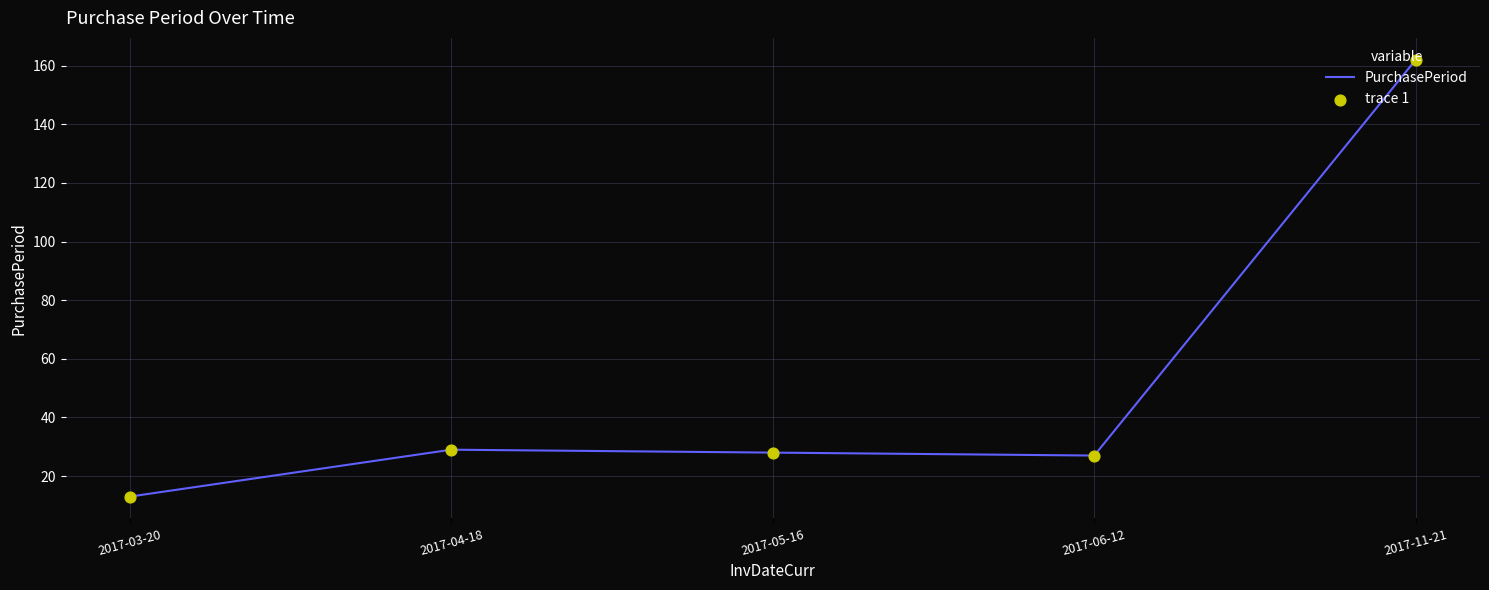

What is the ratio of the value at 2017-03-20 to the value at 2017-04-18?

0.4